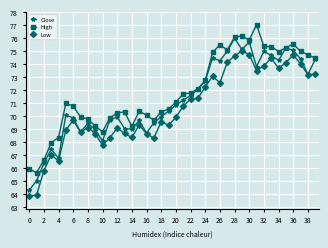

How many lines are shown in the chart?

3